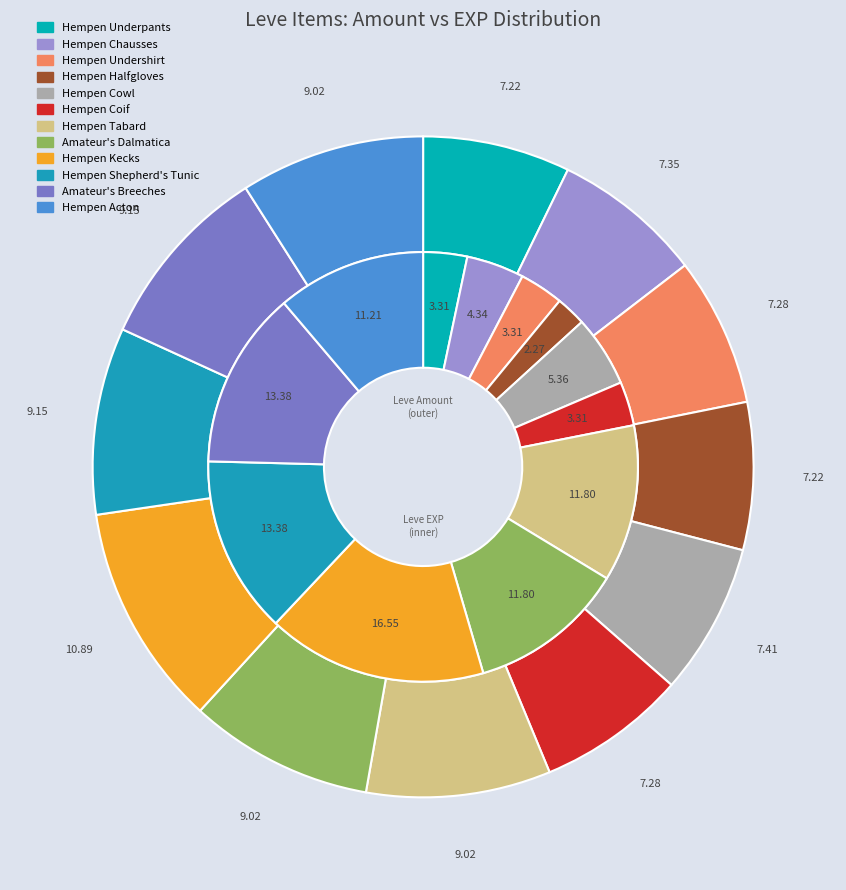

The Hempen Kecks slice represents 27% of the pie. True or false?

False